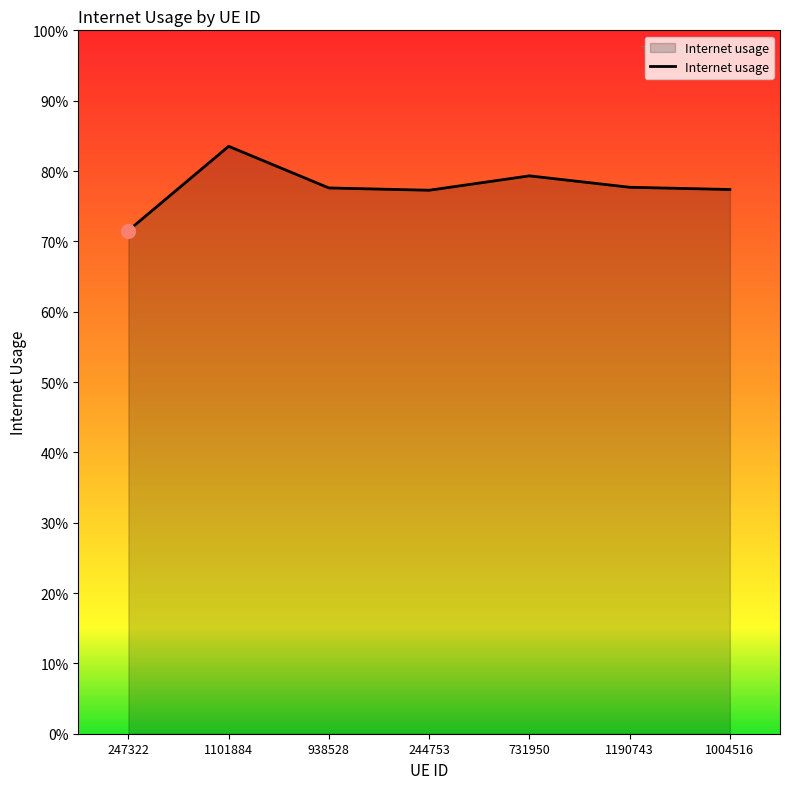

Is this an area chart (filled region under the line)?

Yes